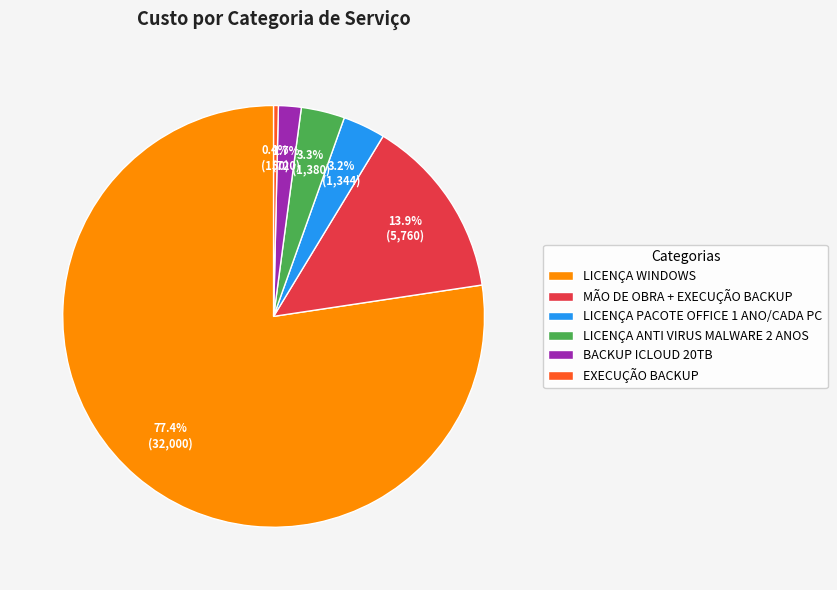

To the nearest percent, what is the difference between the largest and smallest slice percentages?

77%